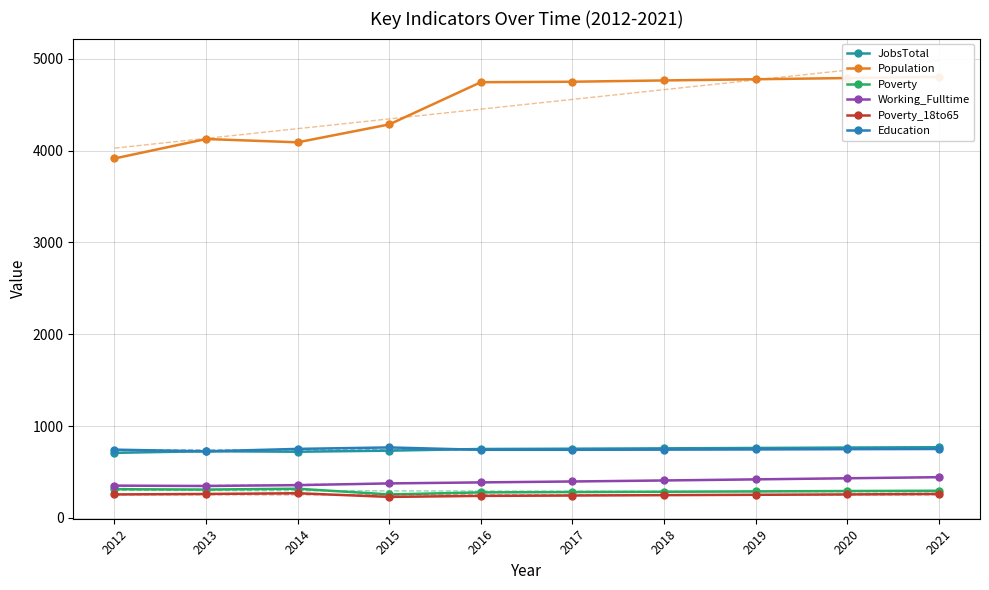

What is the sum of all Education values?

7453